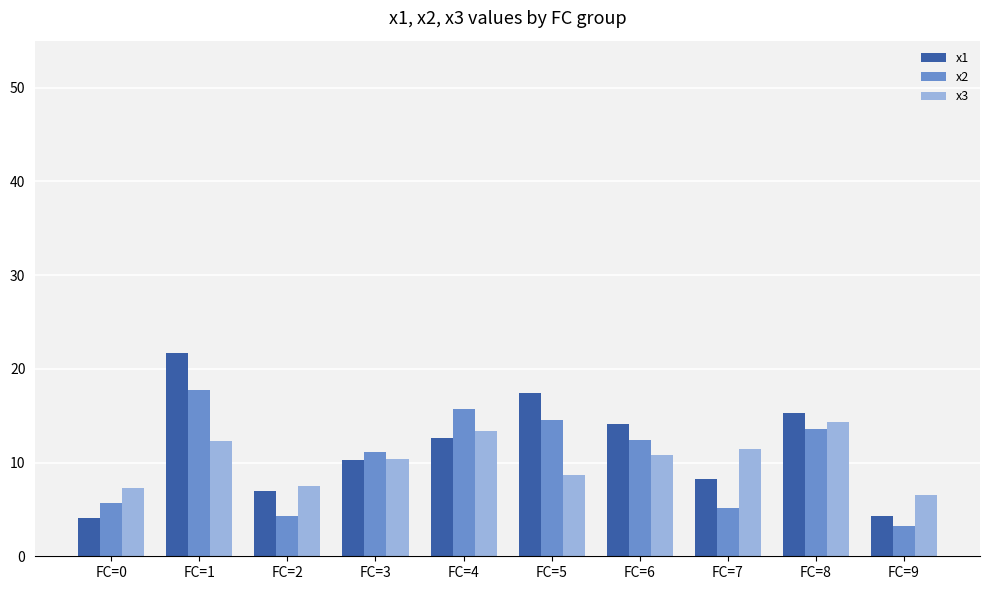

At which category is the sum across all series the highest?

FC=1